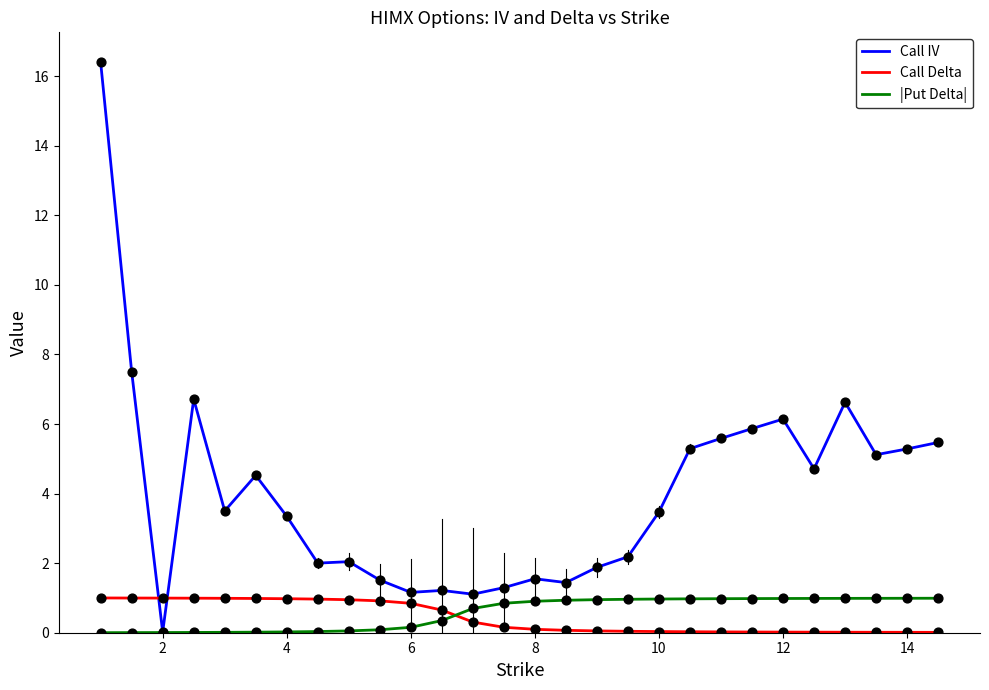

Which series has the widest spread of values?

Call IV